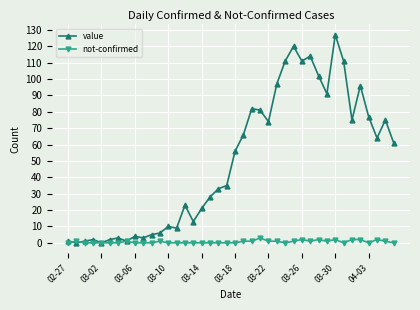

Rank the series by their average value, from highest to lowest.

value, not-confirmed